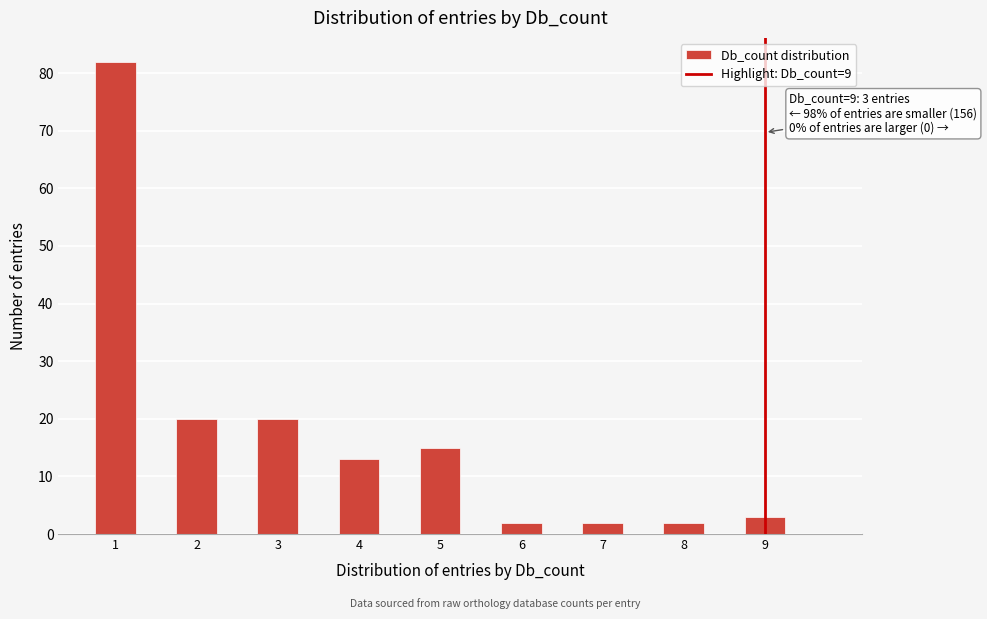

Over which range of the x-axis is the bar tallest?

0.75 to 1.25